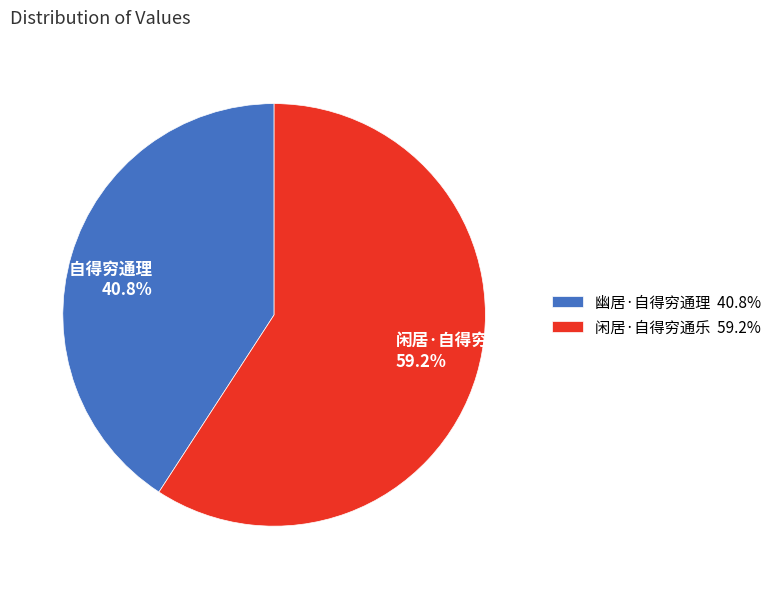

How many slices are in this pie chart?

2